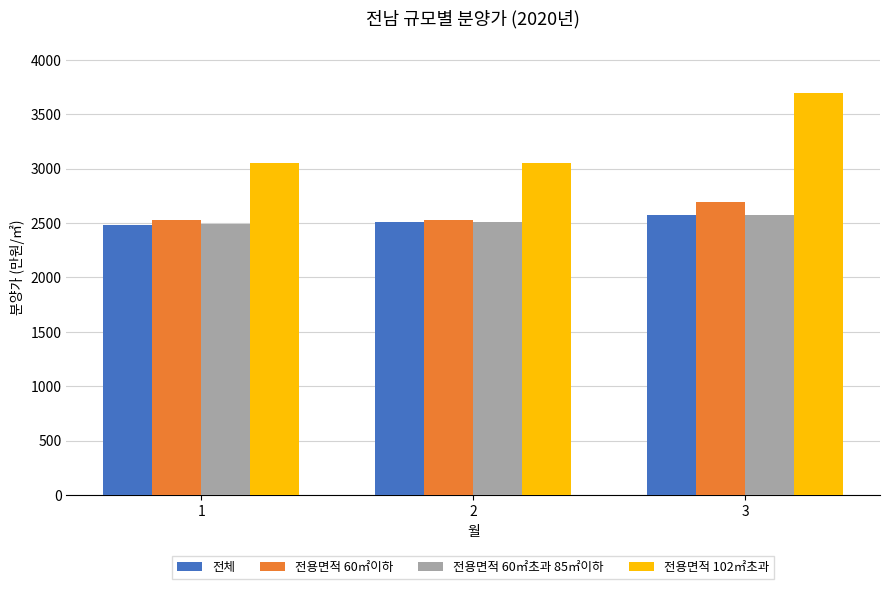

How many data points in 전체 are less than 2506?

1